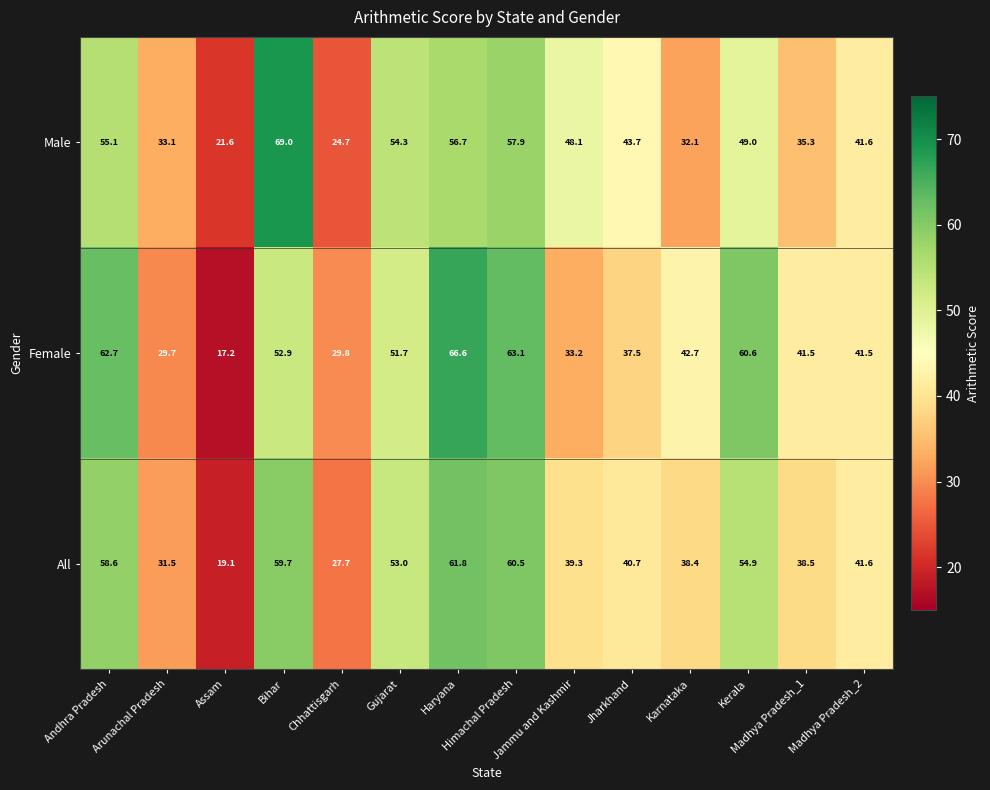

At how many categories does at least one series exceed 45?

7